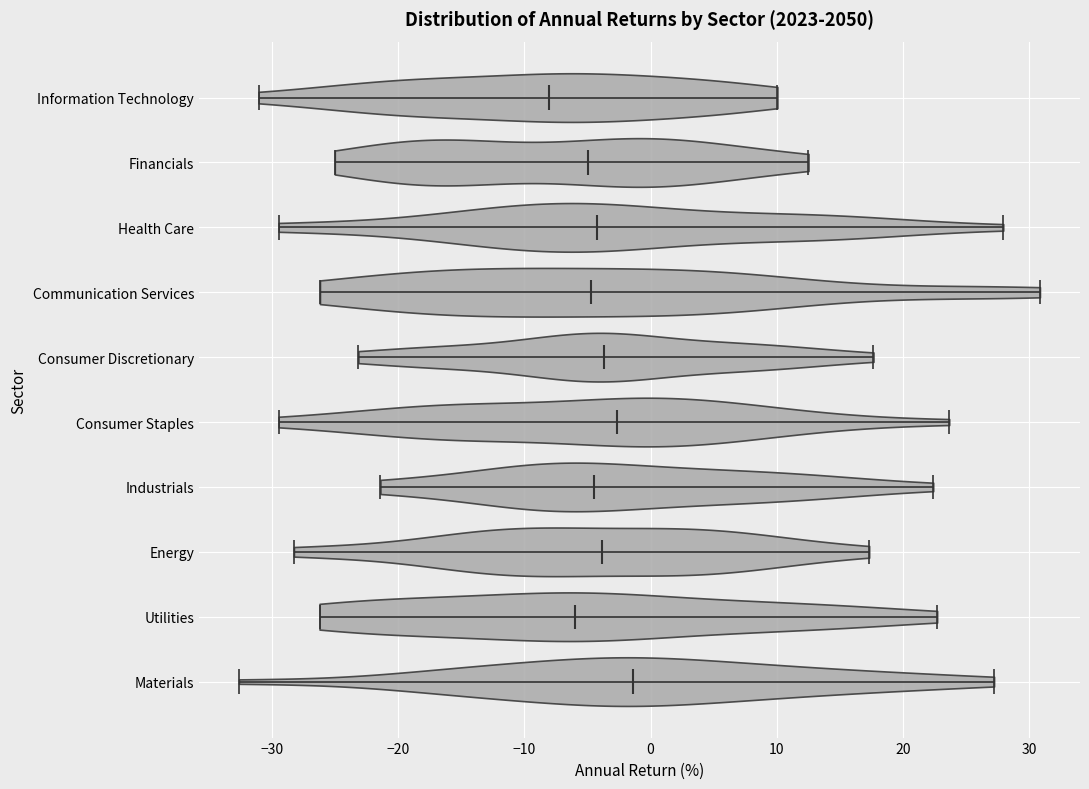

Reading bottom to top, read every violin against the x-axis: where its median line is, and the lowest and highest points it reaches. The values are not printed on the chart, so give them approximately, as read against the axis.

Materials: median line -1, lowest point -33, highest point 27
Utilities: median line -6, lowest point -26, highest point 23
Energy: median line -4, lowest point -28, highest point 17
Industrials: median line -4, lowest point -21, highest point 22
Consumer Staples: median line -3, lowest point -29, highest point 24
Consumer Discretionary: median line -4, lowest point -23, highest point 18
Communication Services: median line -5, lowest point -26, highest point 31
Health Care: median line -4, lowest point -29, highest point 28
Financials: median line -5, lowest point -25, highest point 13
Information Technology: median line -8, lowest point -31, highest point 10